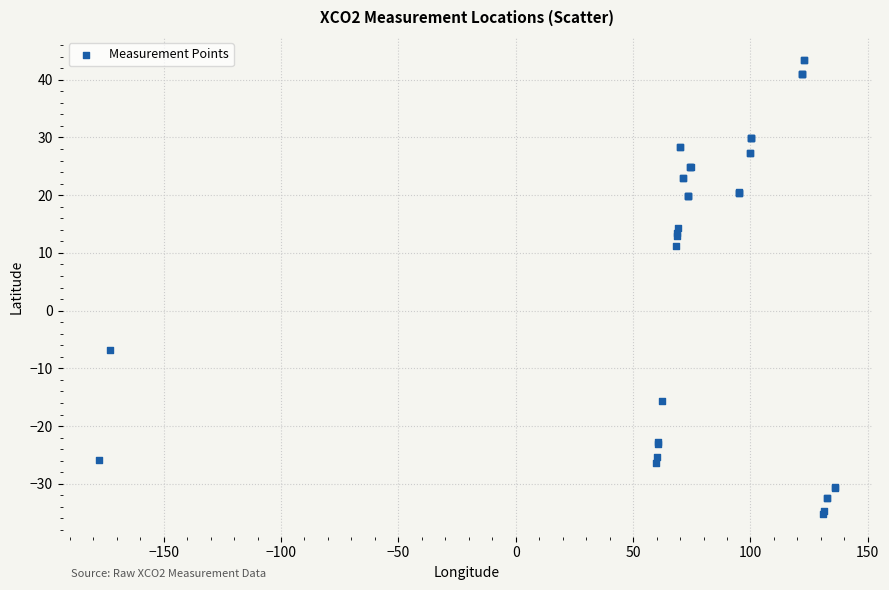

What Y value in the scatter plot is closest to 4?

11.2